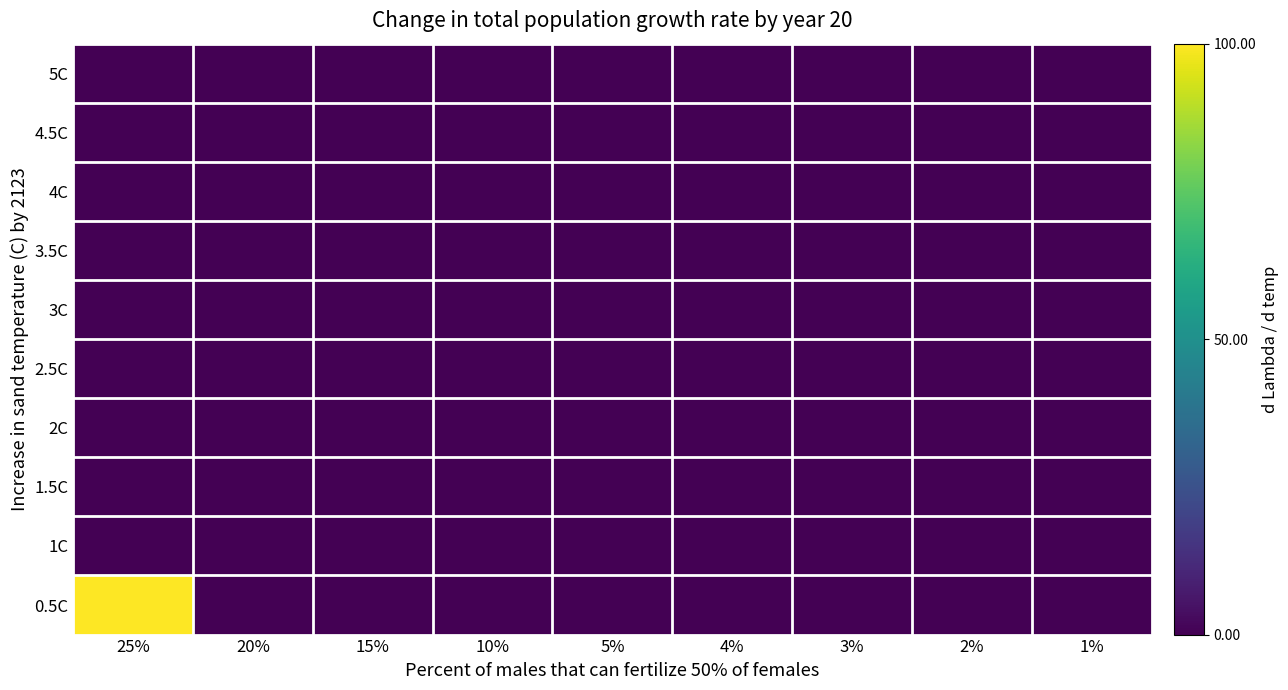

How many distinct data groups are displayed?

10